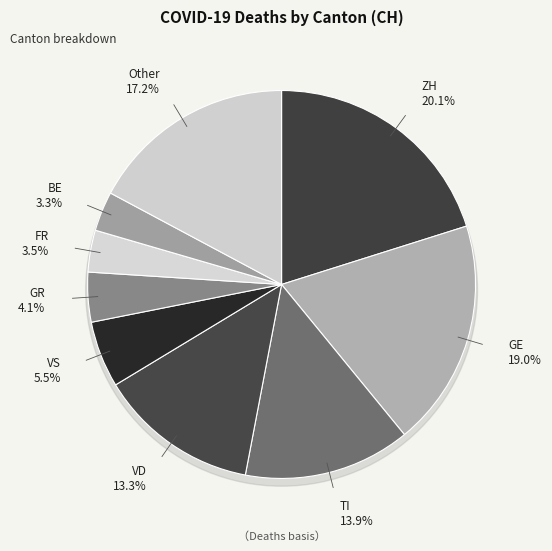

Between TI and SO, which is larger?

TI